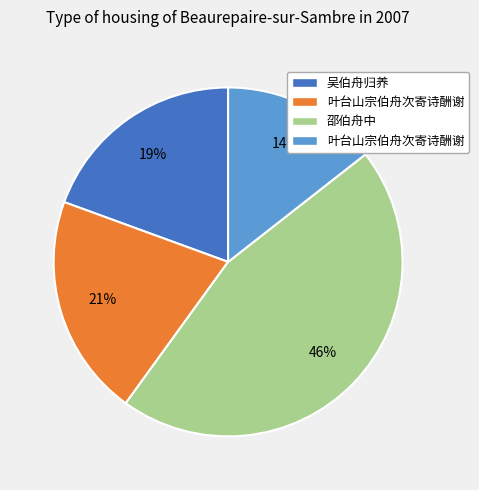

Is there a majority slice in this chart?

No